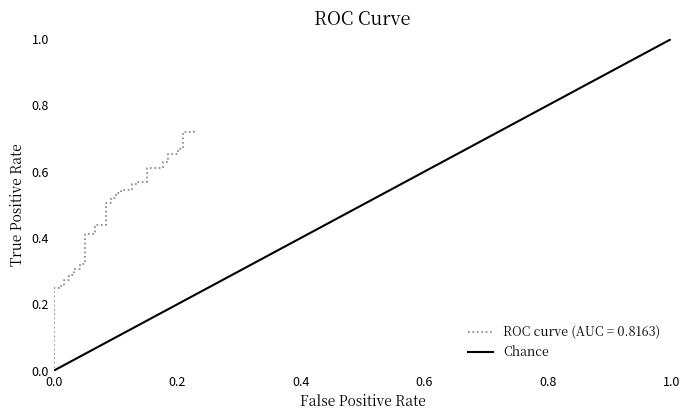

What is the value of the 2nd point from the left?

1